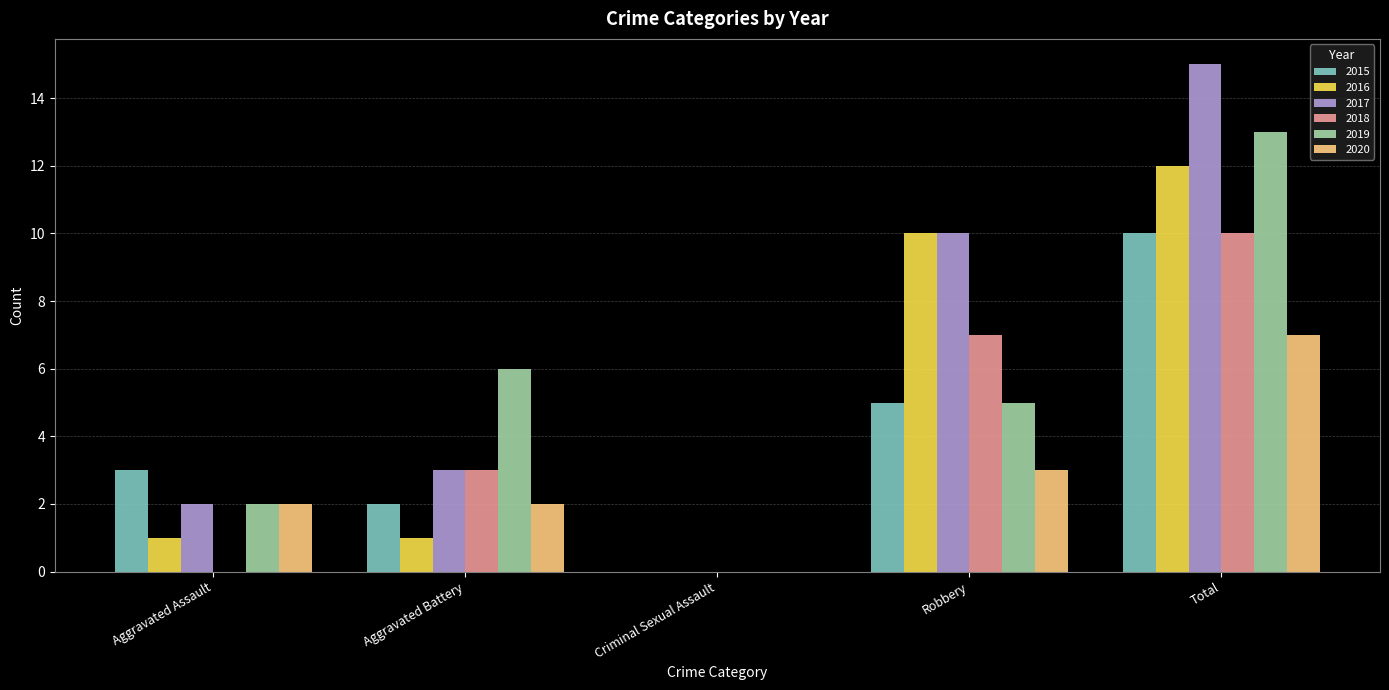

What is the average value of the 2016 series?

5